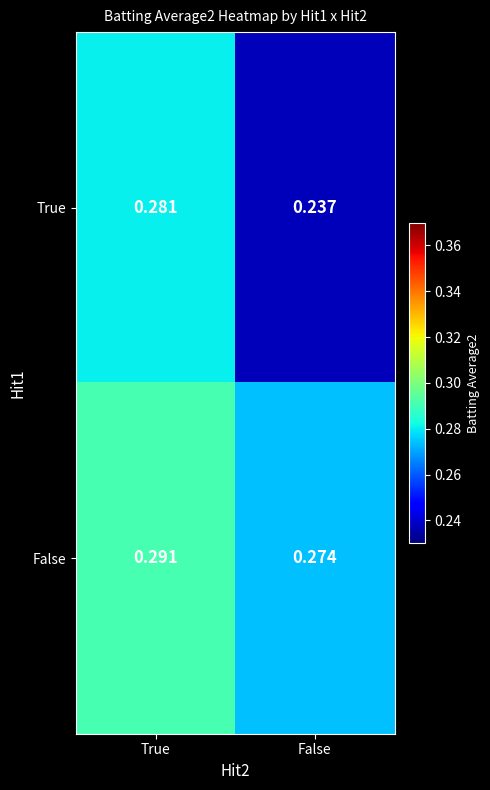

Which series changed the most between True and False?

True